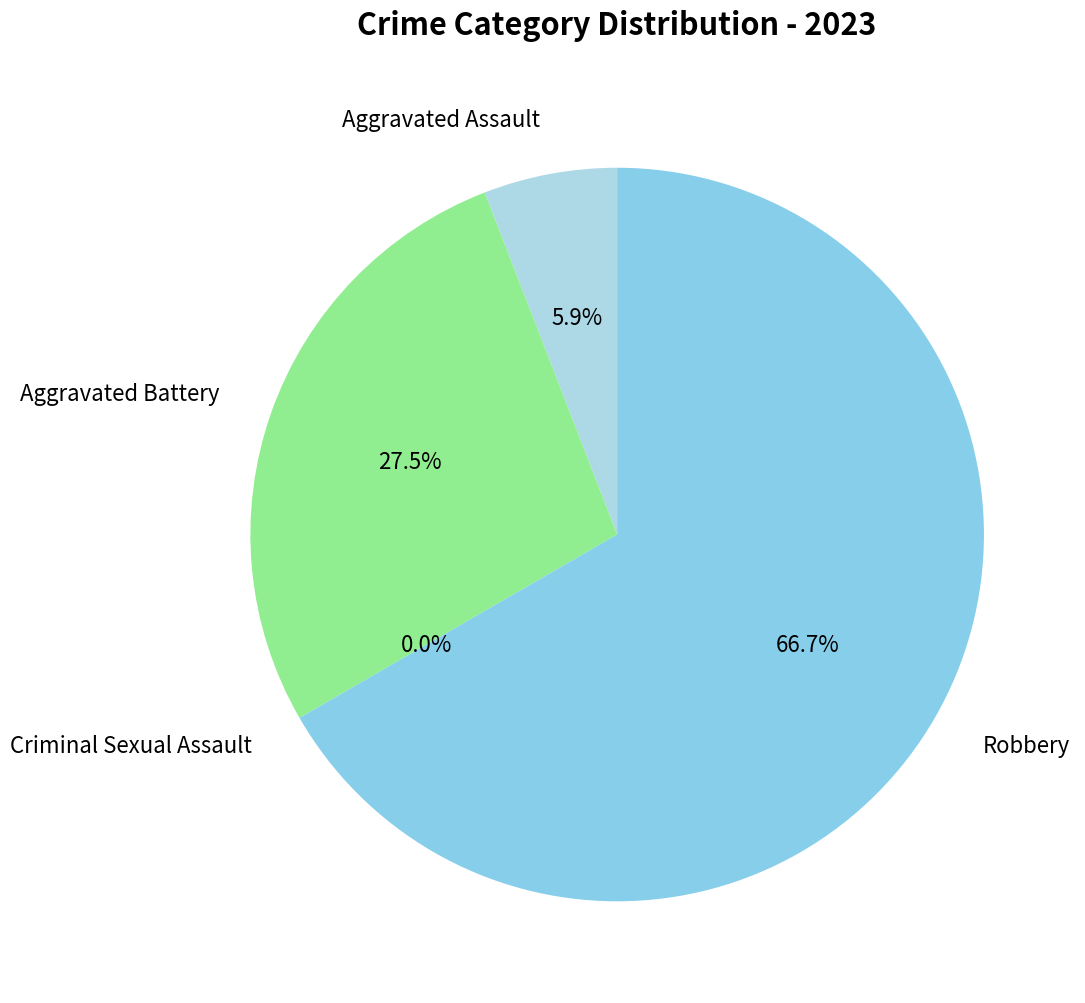

True or false: Aggravated Battery accounts for 21% of the total.

False